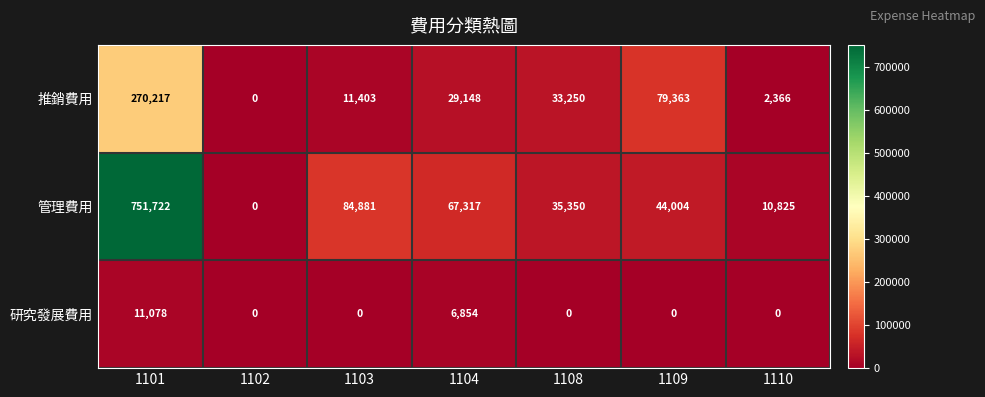

Which series has the largest total across all categories?

管理費用